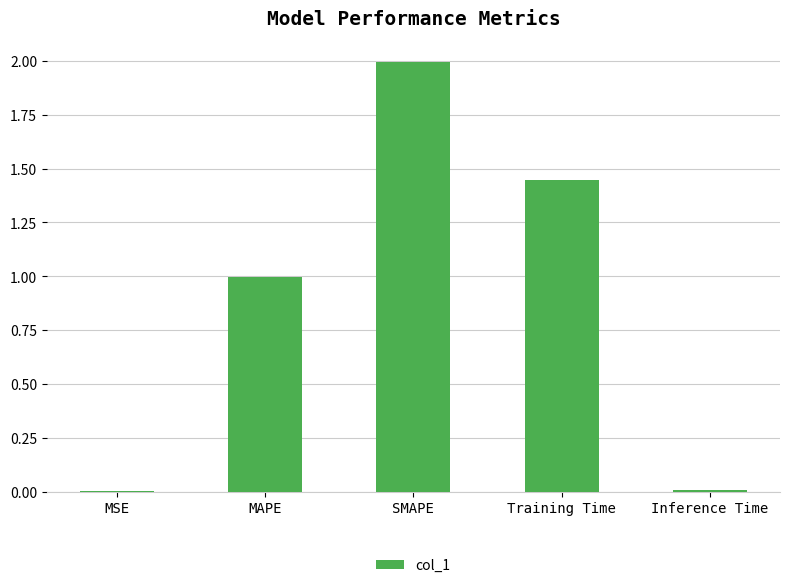

What is the greatest value displayed?

2.0